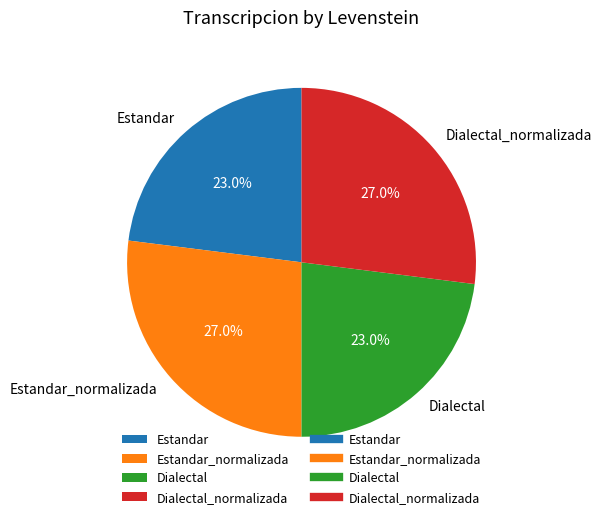

Does any single category account for the majority?

No